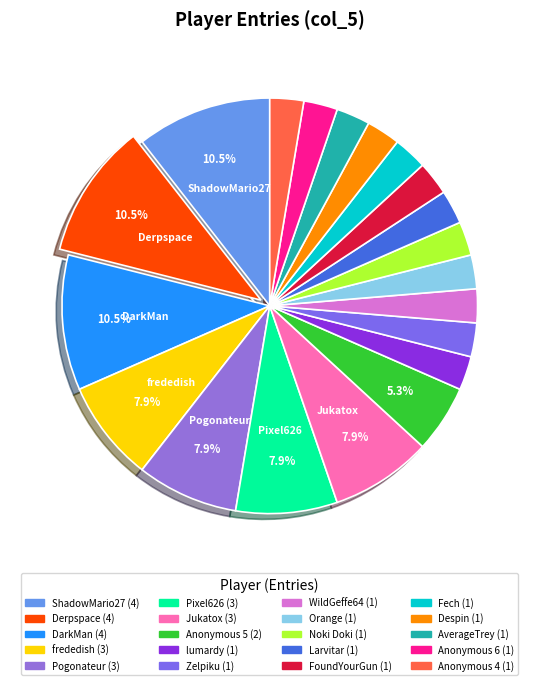

How many slices are in this pie chart?

20